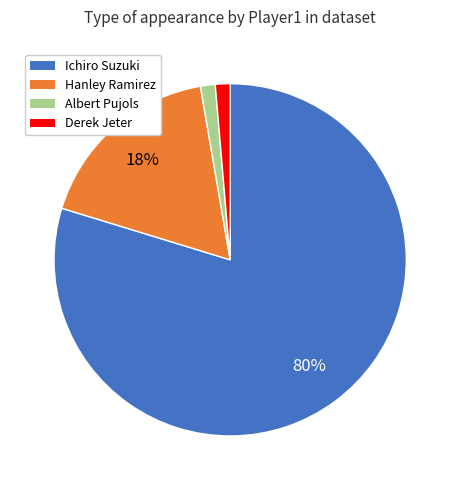

To the nearest percent, what is the average slice percentage?

25%